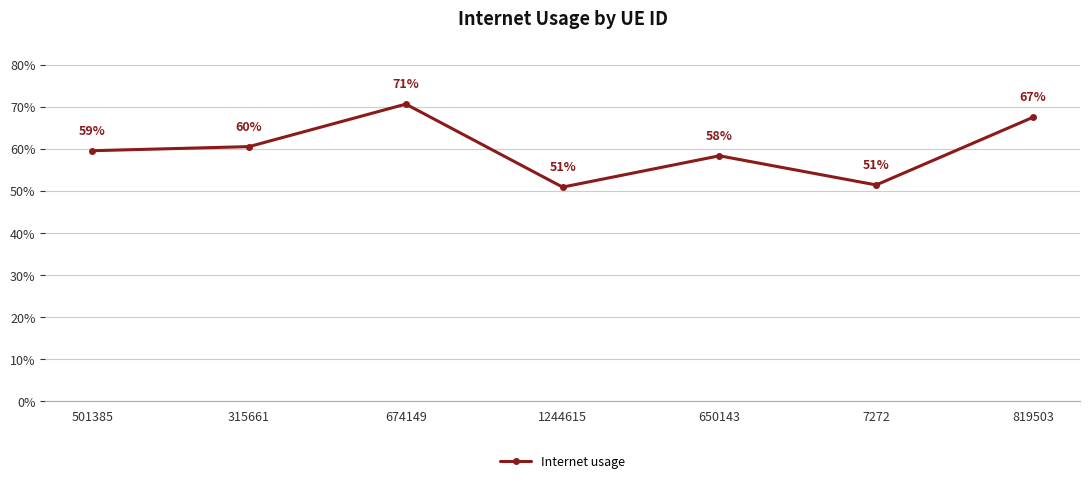

Does the chart have visible grid lines?

Yes